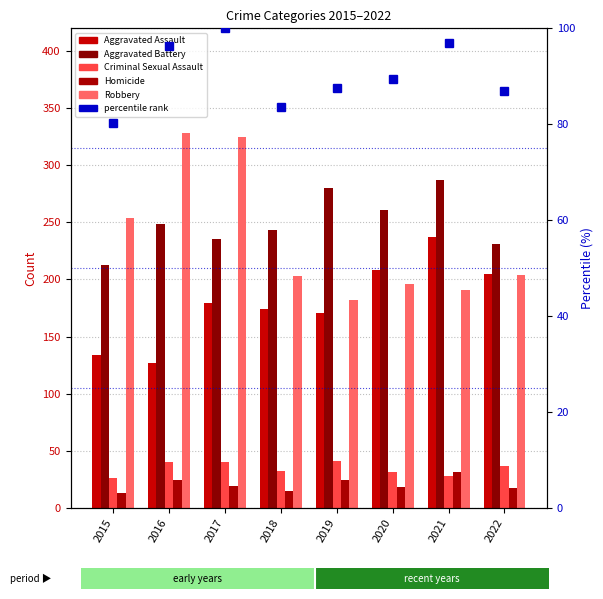

What is the sum of all Homicide values?

161.0